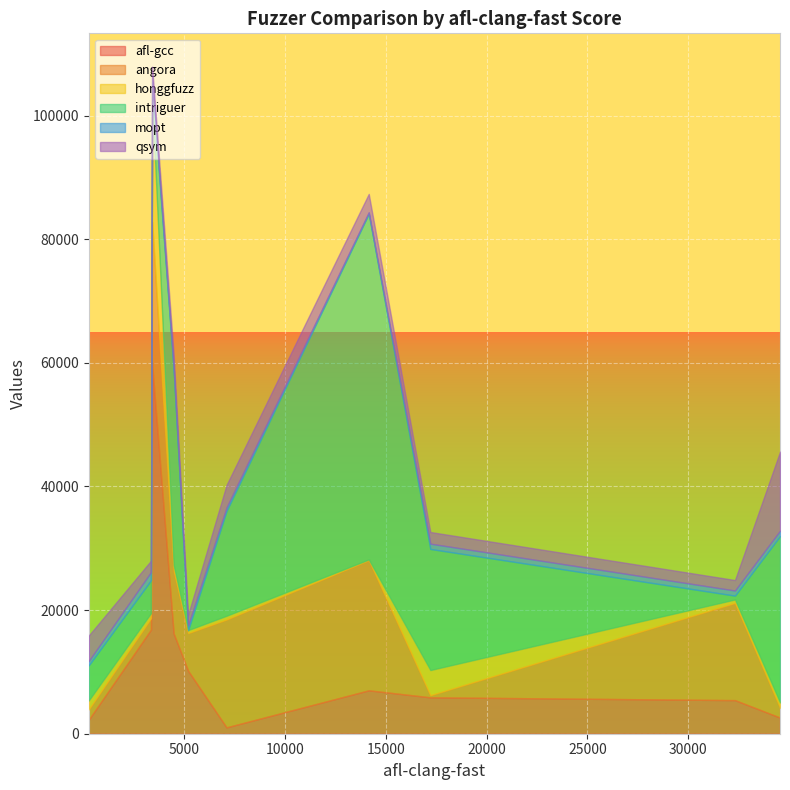

Rank the series at run1 from highest to lowest value.

afl-gcc, intriguer, angora, qsym, mopt, honggfuzz